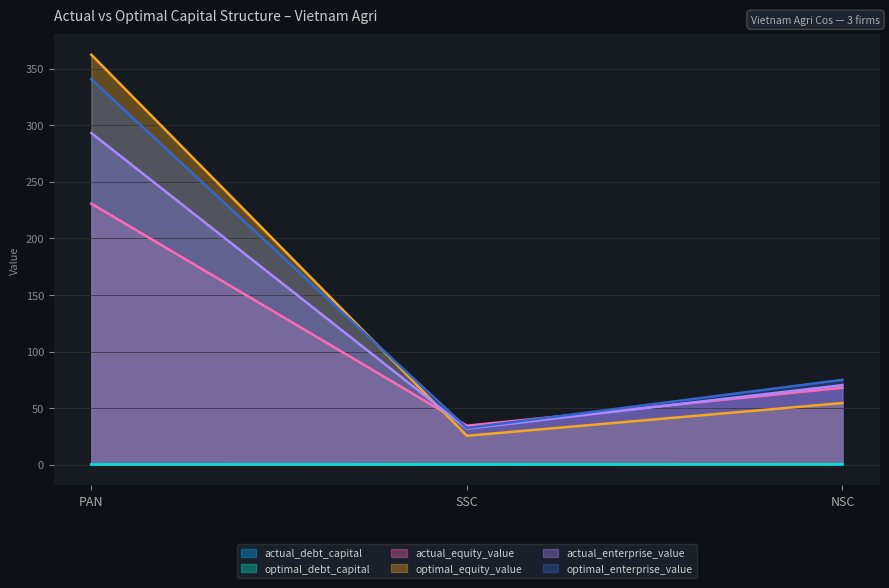

The value of optimal_debt_capital at SSC is 0.3. True or false?

True